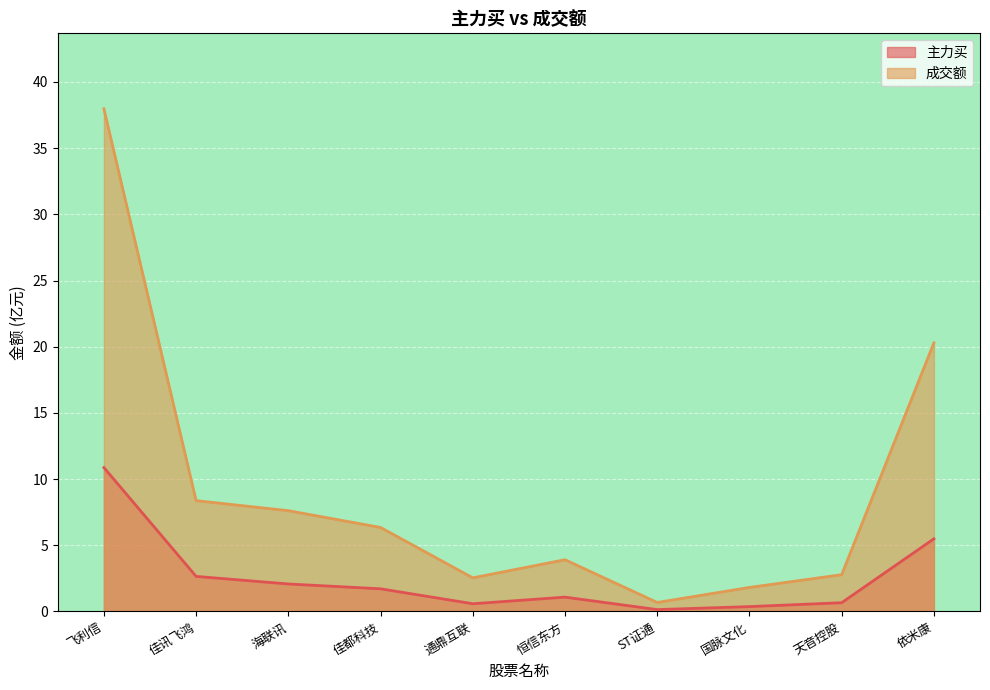

Which series changed the most between 佳讯飞鸿 and 佳都科技?

成交额